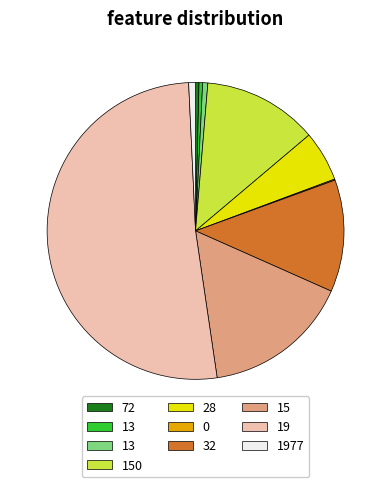

Is there any slice that represents more than half of the pie?

Yes